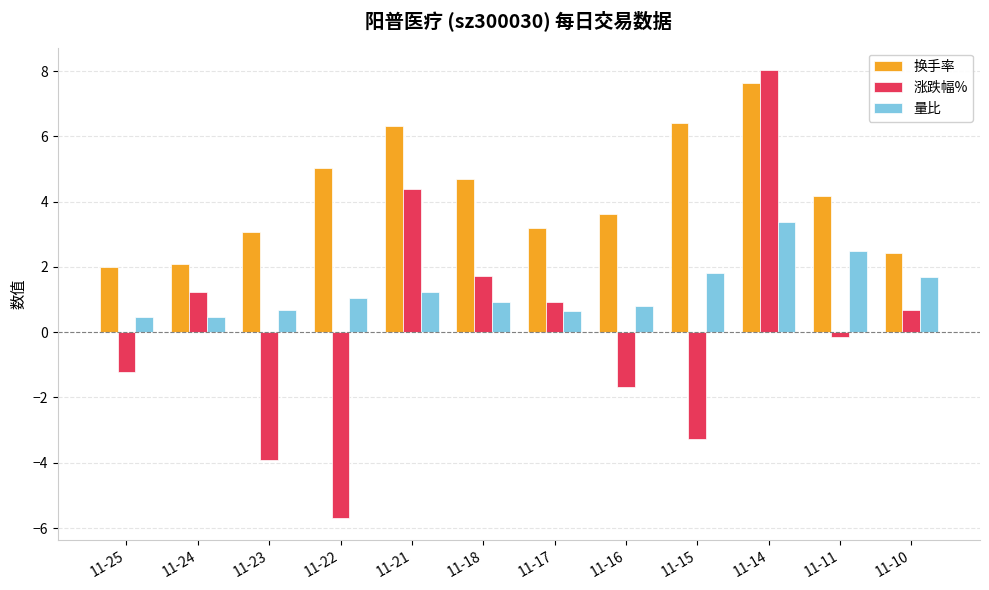

Which series has the largest total across all categories?

换手率